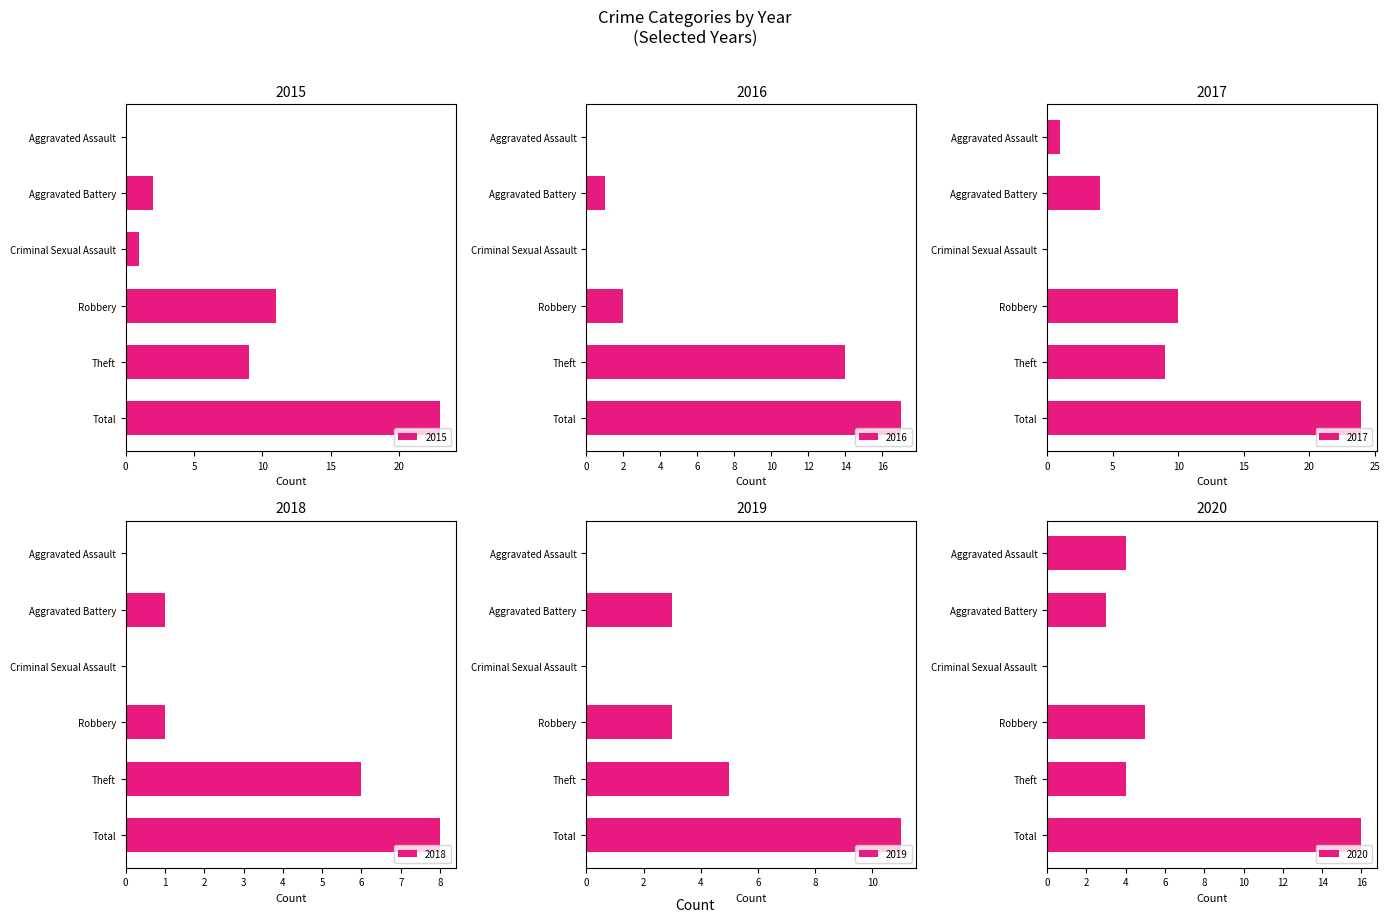

Which series has the largest range (max minus min)?

2017